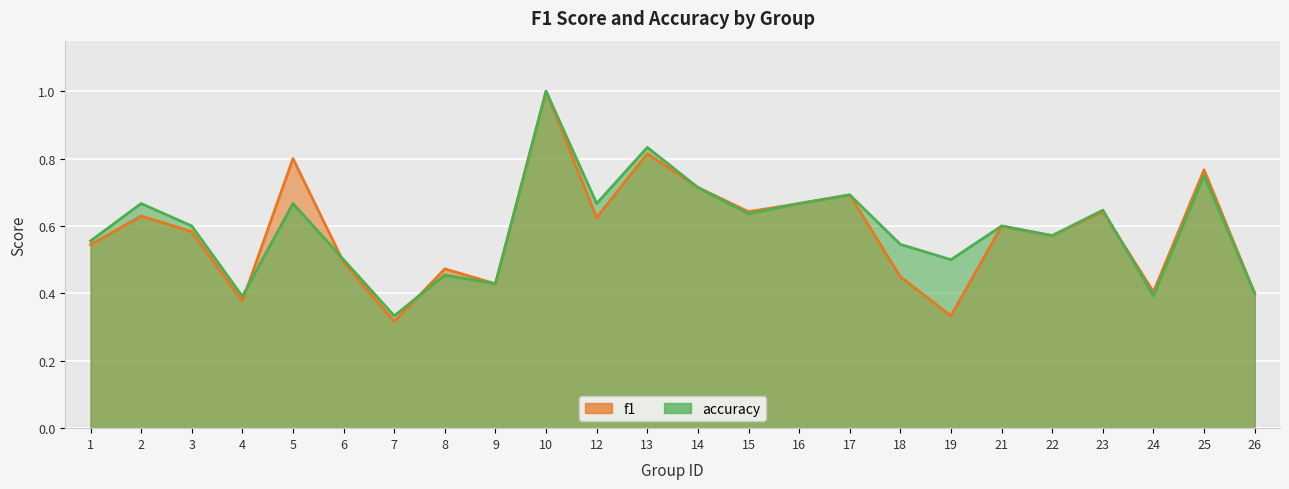

True or false: accuracy and f1 cross at least once.

True